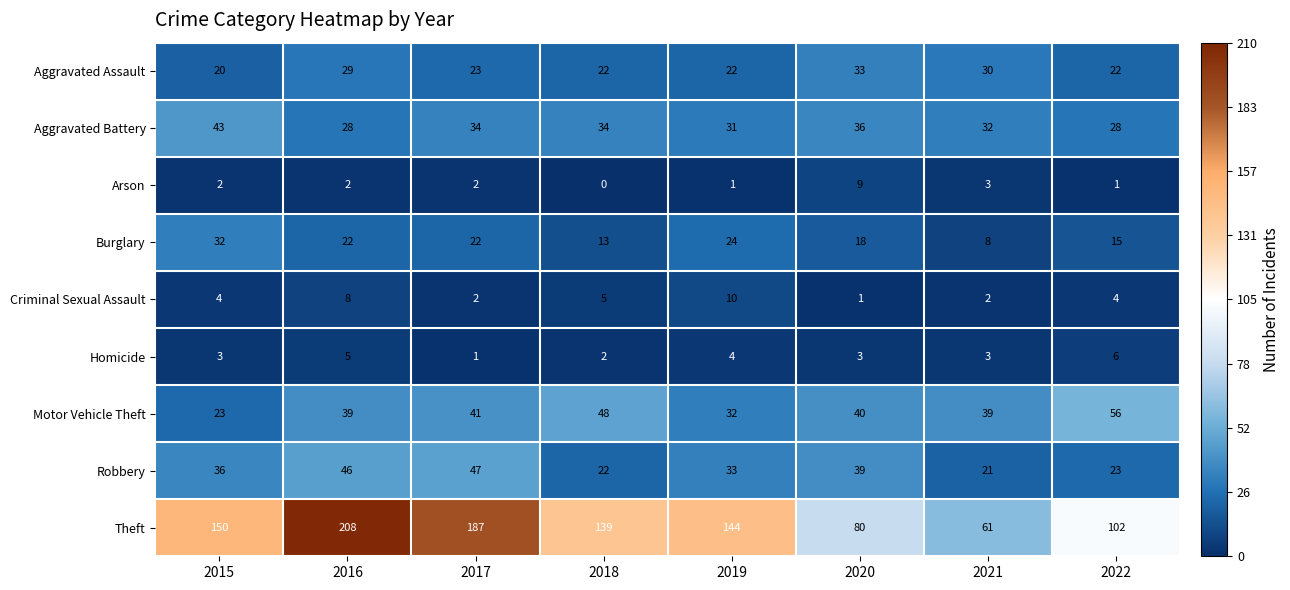

Between 2016 and 2020, which series saw the biggest shift?

Theft